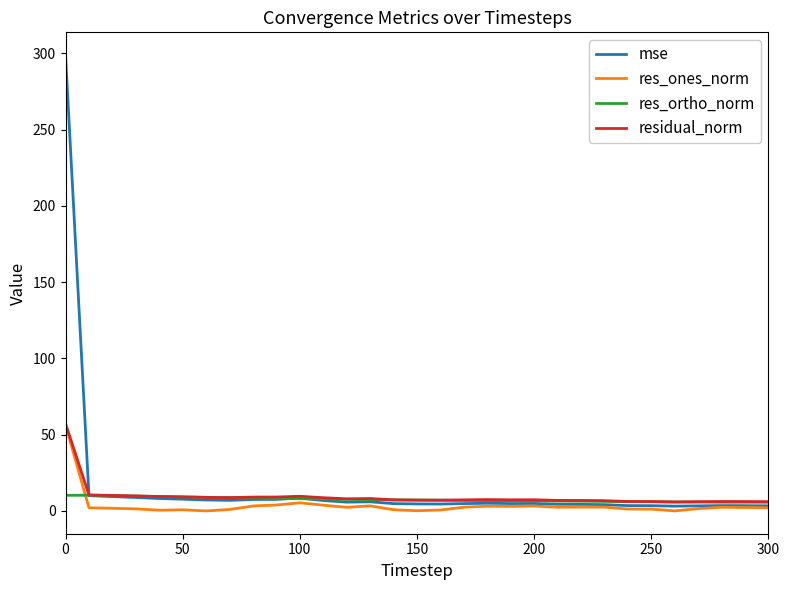

Which series has the largest range (max minus min)?

mse